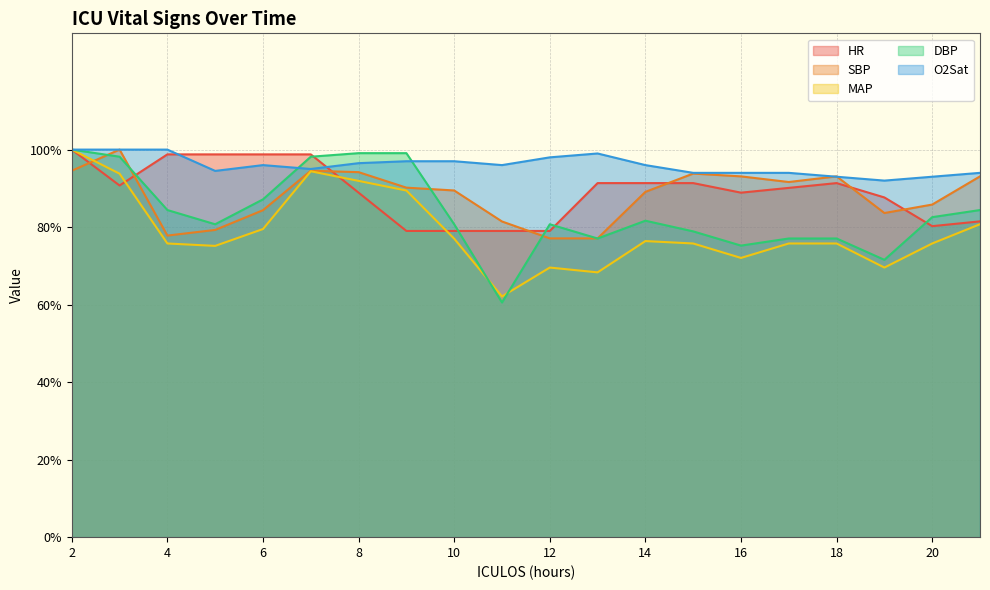

What is the value of the MAP point at the 15th from the left?

72.0